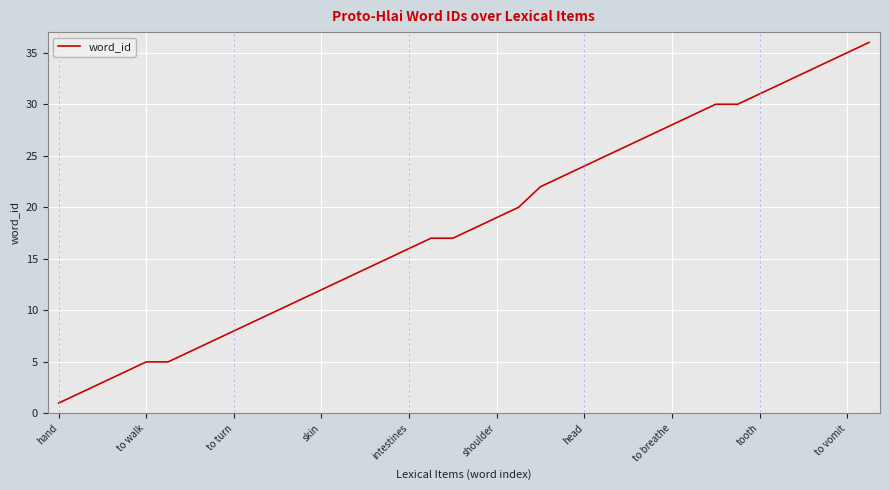

What is the difference between the maximum and minimum values?

35